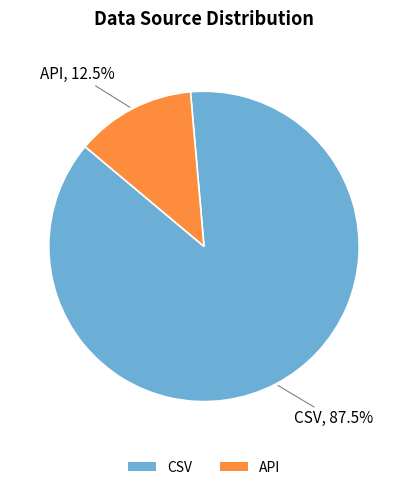

Which has a higher value, API or CSV?

CSV